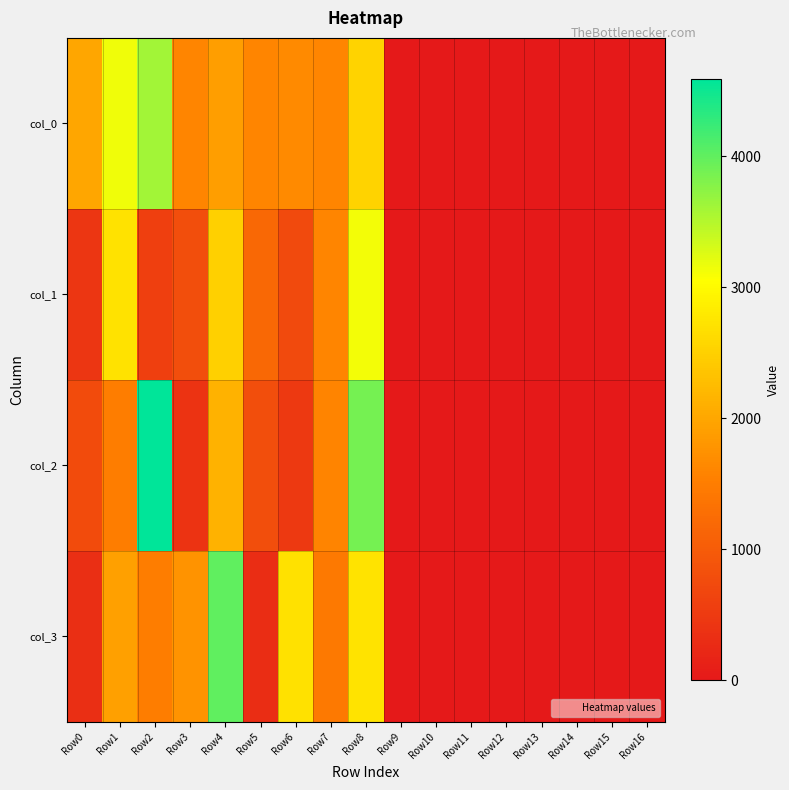

List the series in order of their peak value, highest first.

col_2, col_3, col_0, col_1